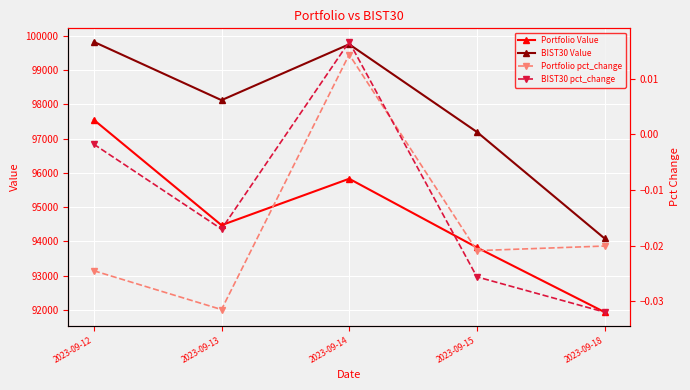

The Portfolio pct_change series shows -0.0 at 2023-09-15. True or false?

True